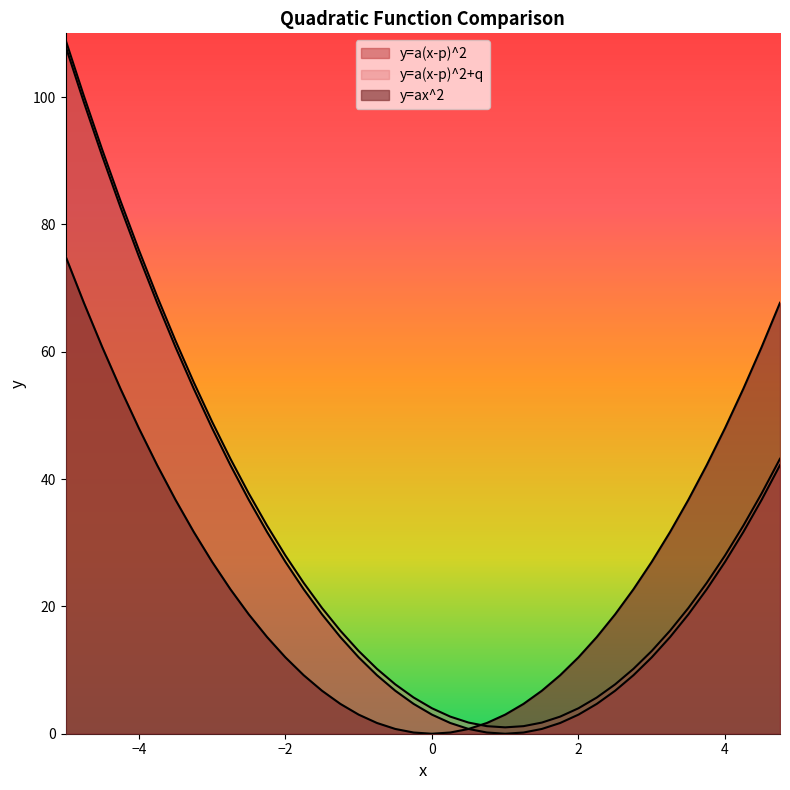

True or false: y=a(x-p)^2 has a value of 184.2 at −6.

False